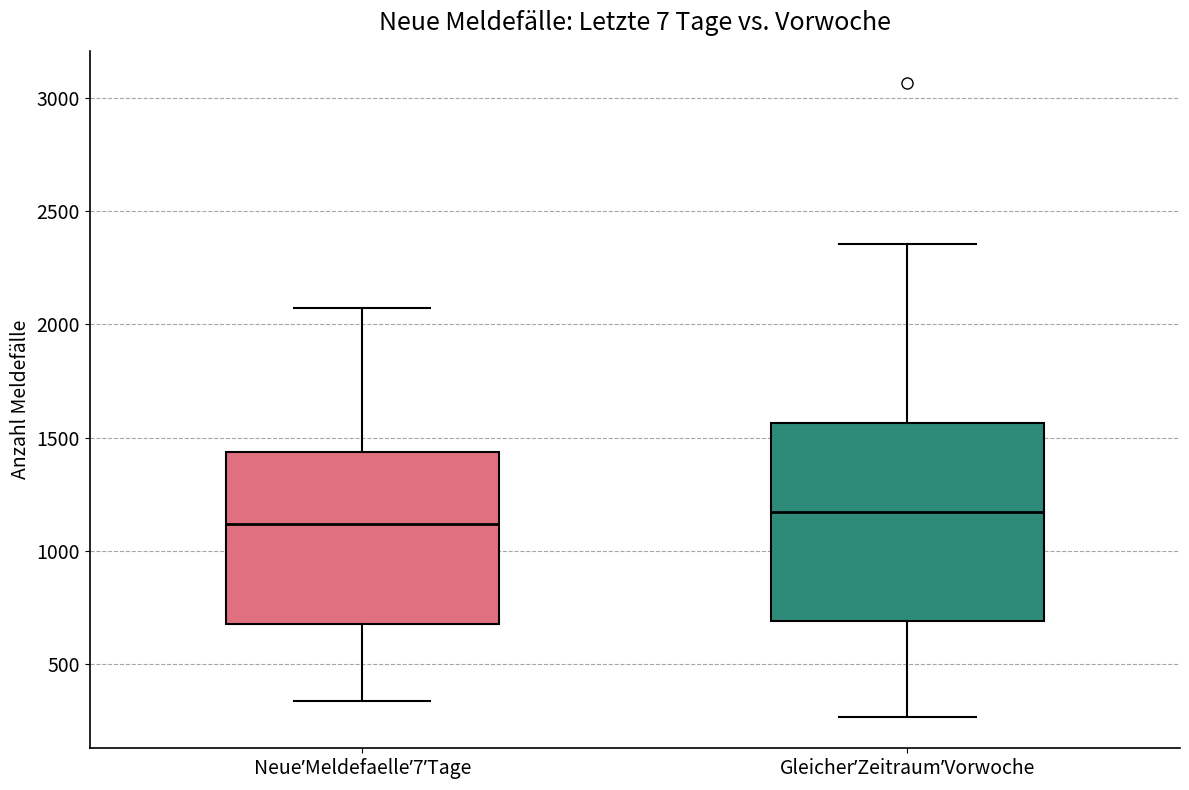

Reading left to right, read every box against the y-axis: the position of its median line, the range the box covers, and the ends of its whiskers. The values are not printed on the chart, so give them approximately, as read against the axis.

NeueʼMeldefaelleʼ7ʼTage: median 1100, box 700 to 1450, whiskers 350 to 2050
GleicherʼZeitraumʼVorwoche: median 1150, box 700 to 1550, whiskers 250 to 2350